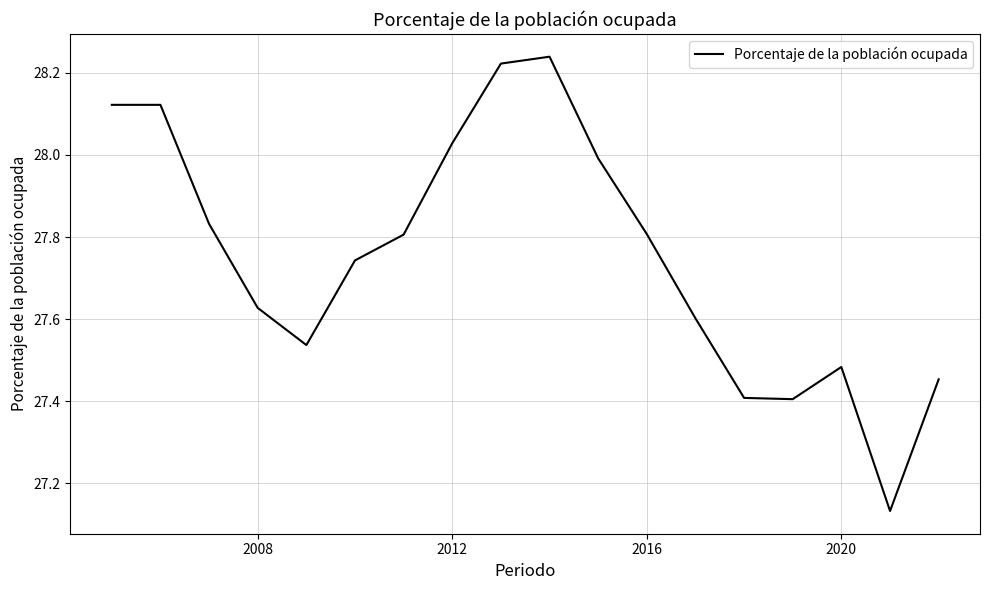

What is the difference between the maximum and minimum values?

1.1